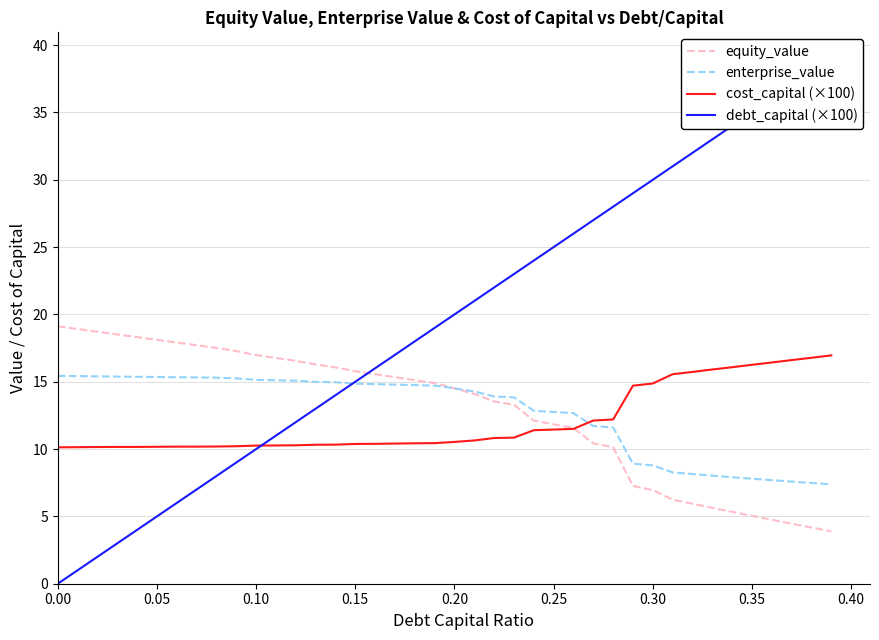

What is the minimum value for equity_value?

3.9